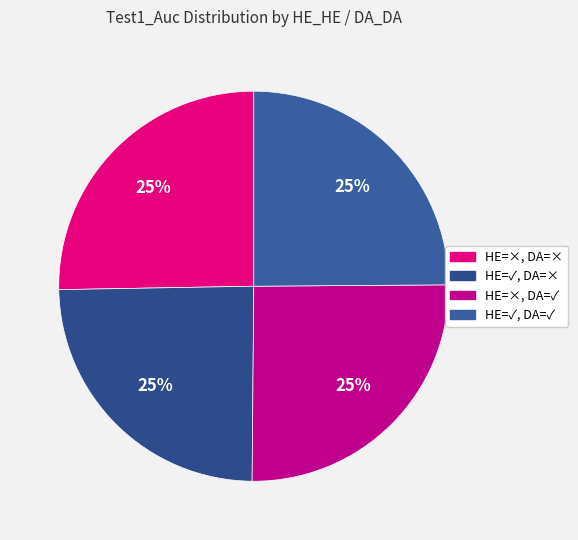

True or false: HE=×, DA=× accounts for 32% of the total.

False